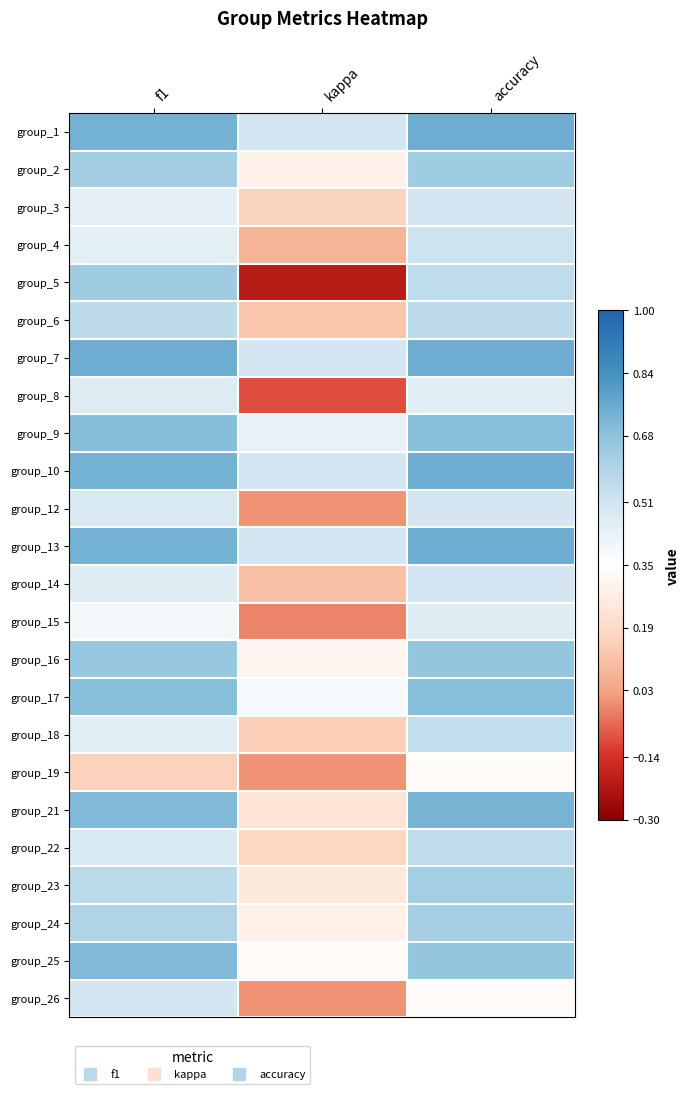

Reading right to left, list all the values displayed in this chart.

group_1: accuracy=0.8	kappa=0.5	f1=0.7
group_2: accuracy=0.6	kappa=0.3	f1=0.6
group_3: accuracy=0.5	kappa=0.2	f1=0.4
group_4: accuracy=0.5	kappa=0.1	f1=0.4
group_5: accuracy=0.6	kappa=-0.2	f1=0.6
group_6: accuracy=0.6	kappa=0.1	f1=0.6
group_7: accuracy=0.8	kappa=0.5	f1=0.8
group_8: accuracy=0.5	kappa=-0.1	f1=0.5
group_9: accuracy=0.7	kappa=0.4	f1=0.7
group_10: accuracy=0.8	kappa=0.5	f1=0.7
group_12: accuracy=0.5	kappa=0.0	f1=0.5
group_13: accuracy=0.8	kappa=0.5	f1=0.7
group_14: accuracy=0.5	kappa=0.1	f1=0.5
group_15: accuracy=0.5	kappa=-0.0	f1=0.4
group_16: accuracy=0.7	kappa=0.3	f1=0.7
group_17: accuracy=0.7	kappa=0.4	f1=0.7
group_18: accuracy=0.5	kappa=0.2	f1=0.5
group_19: accuracy=0.3	kappa=0.0	f1=0.2
group_21: accuracy=0.7	kappa=0.2	f1=0.7
group_22: accuracy=0.6	kappa=0.2	f1=0.5
group_23: accuracy=0.6	kappa=0.2	f1=0.6
group_24: accuracy=0.6	kappa=0.3	f1=0.6
group_25: accuracy=0.7	kappa=0.3	f1=0.7
group_26: accuracy=0.3	kappa=0.0	f1=0.5